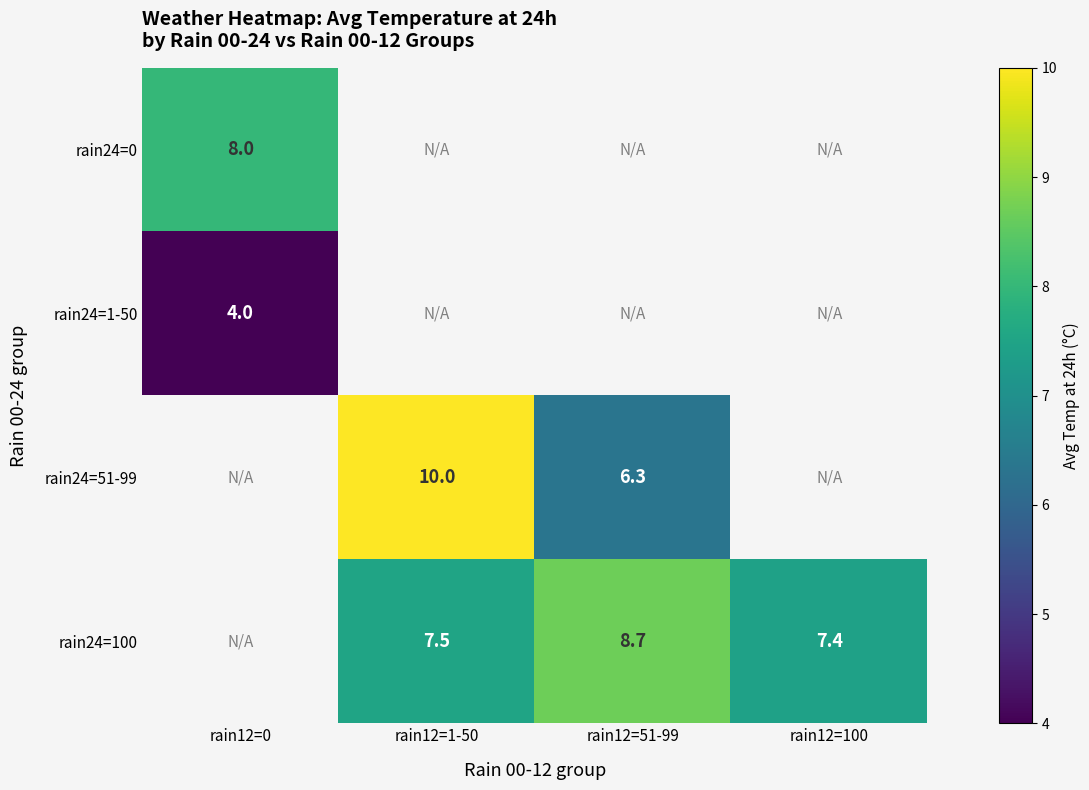

True or false: rain24=100 has a value of 12.2 at rain12=51-99.

False